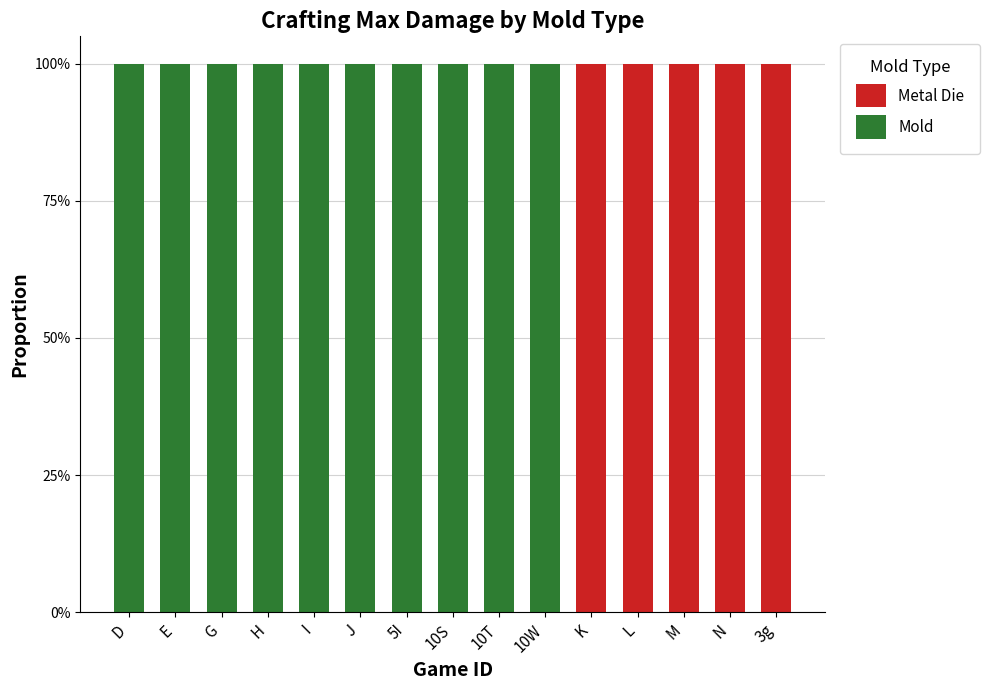

What are all the series names shown in the legend?

Metal Die, Mold